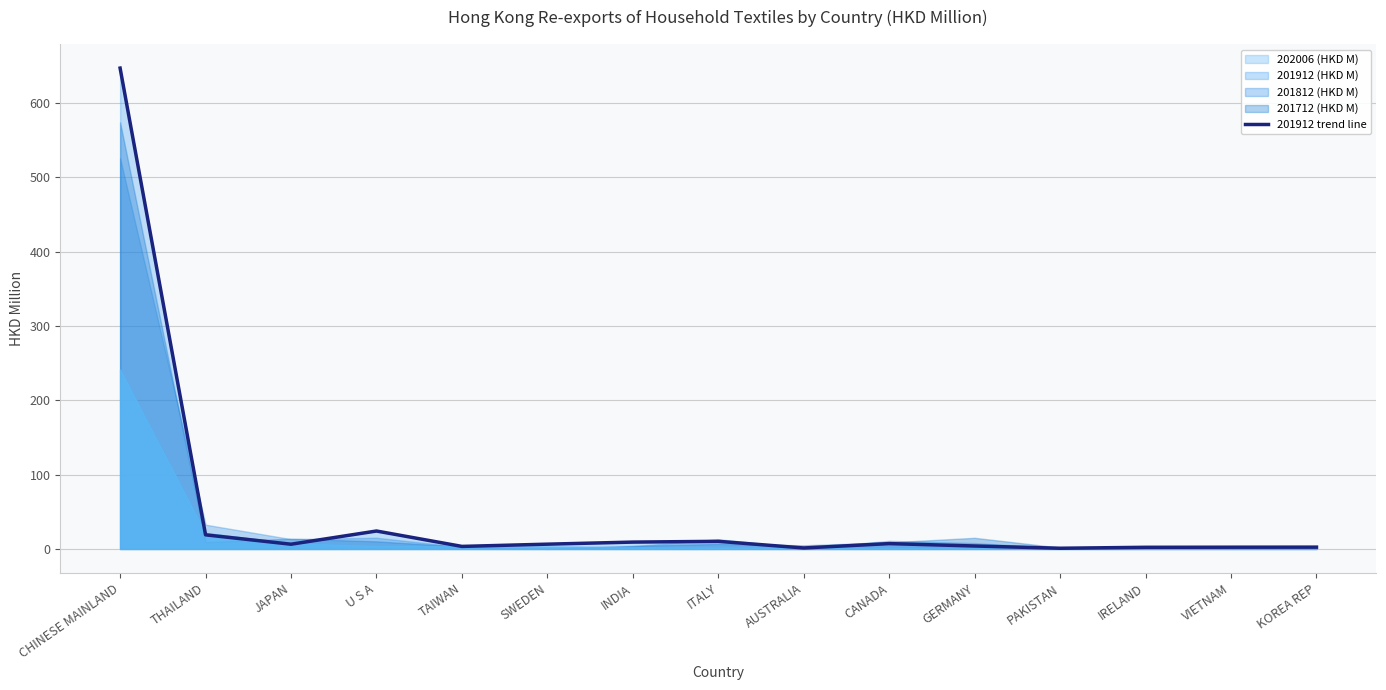

What is the change in value from CANADA to PAKISTAN?

-6.2